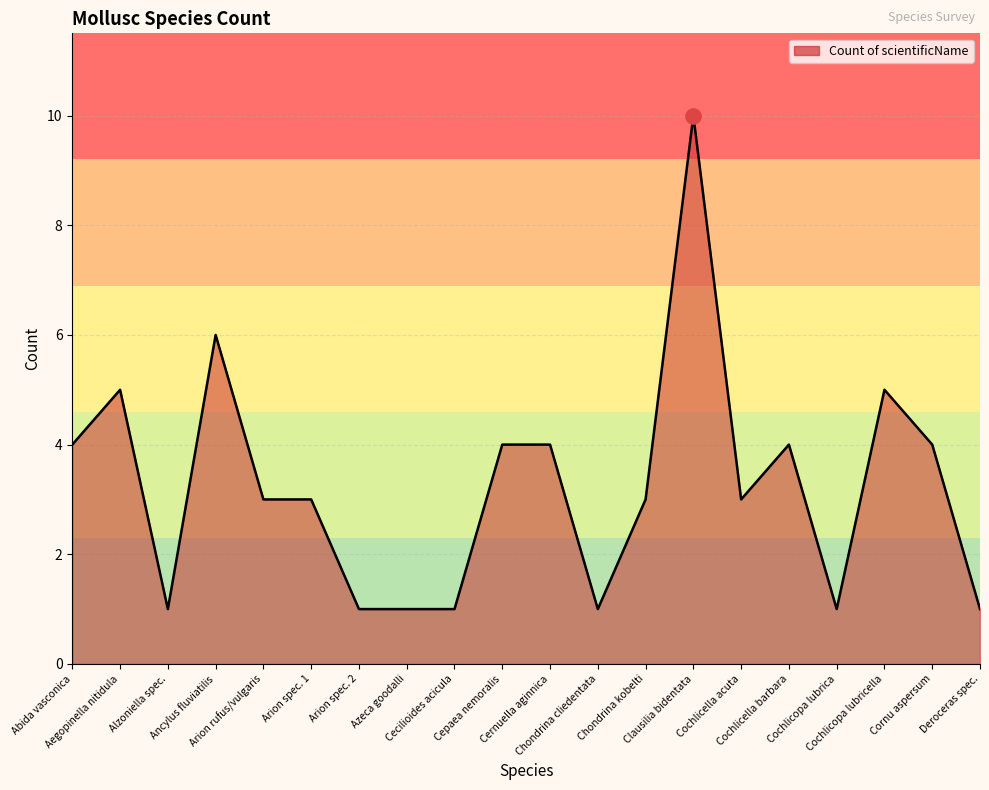

What is the difference between the maximum and minimum values?

9